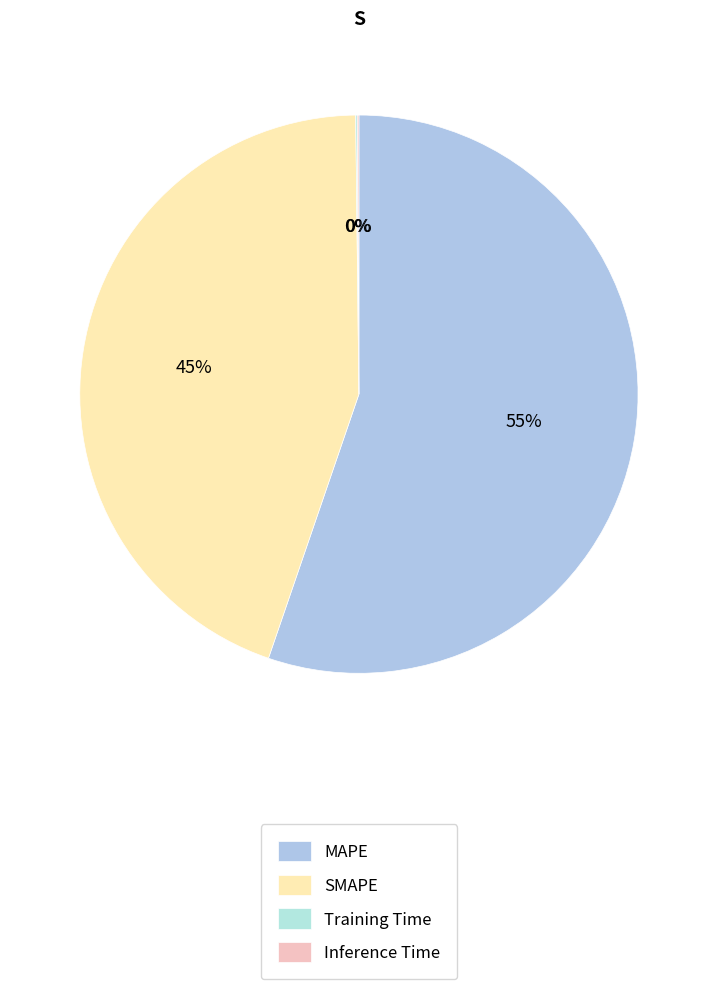

To the nearest percent, what percentage of the pie is MAPE?

55%